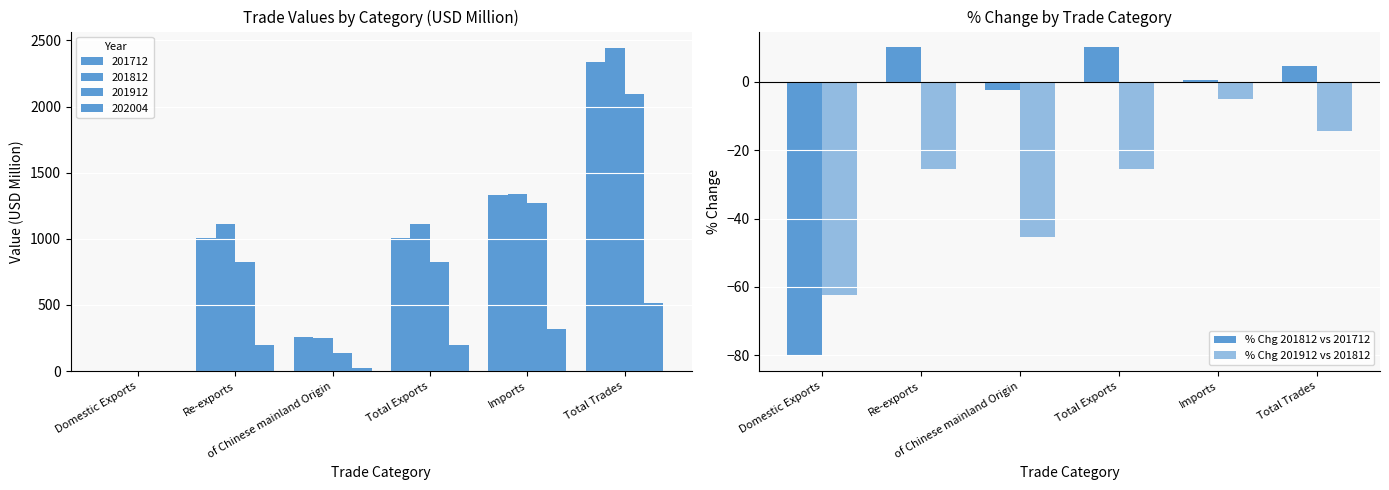

Reading left to right, extract all data points from this chart.

% Chg 201812 vs 201712: Domestic Exports=-80.0	Re-exports=10.1	of Chinese mainland Origin=-2.4	Total Exports=10.0	Imports=0.4	Total Trades=4.5
% Chg 201912 vs 201812: Domestic Exports=-62.4	Re-exports=-25.7	of Chinese mainland Origin=-45.4	Total Exports=-25.7	Imports=-5.1	Total Trades=-14.4